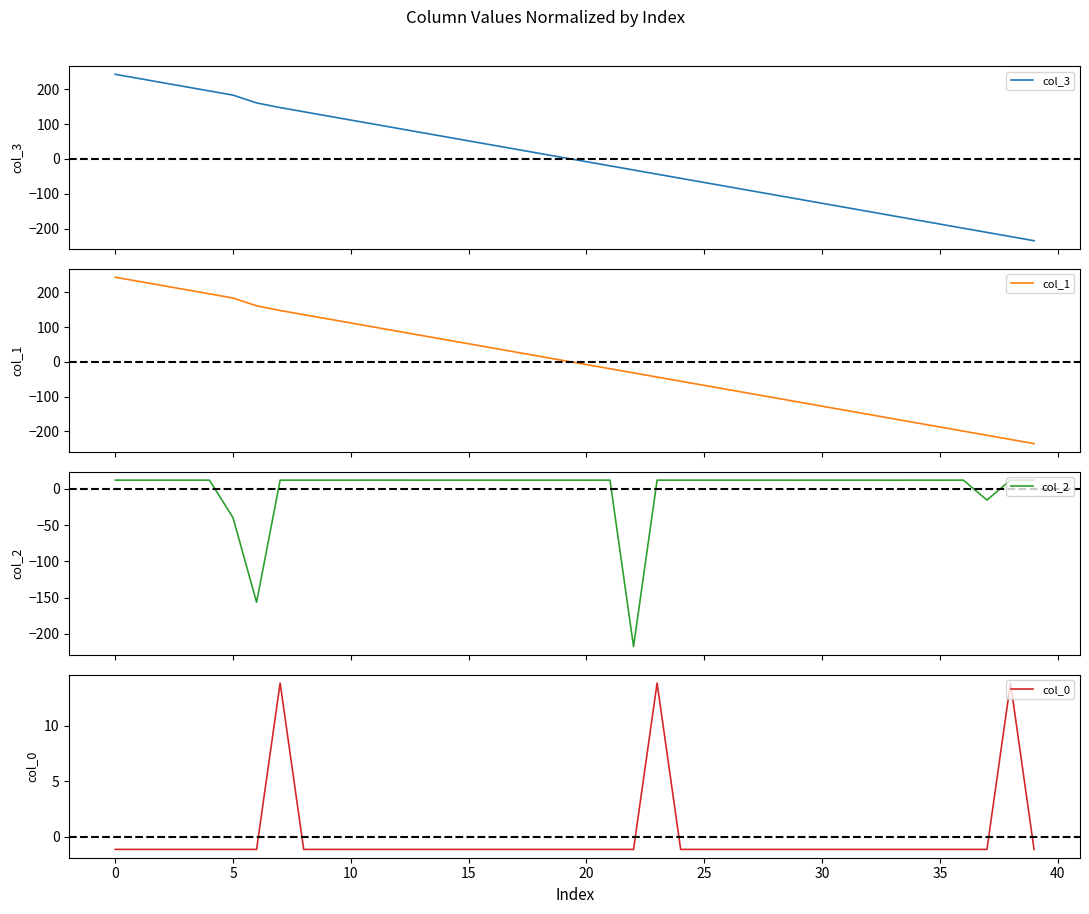

How many lines are shown in the chart?

4